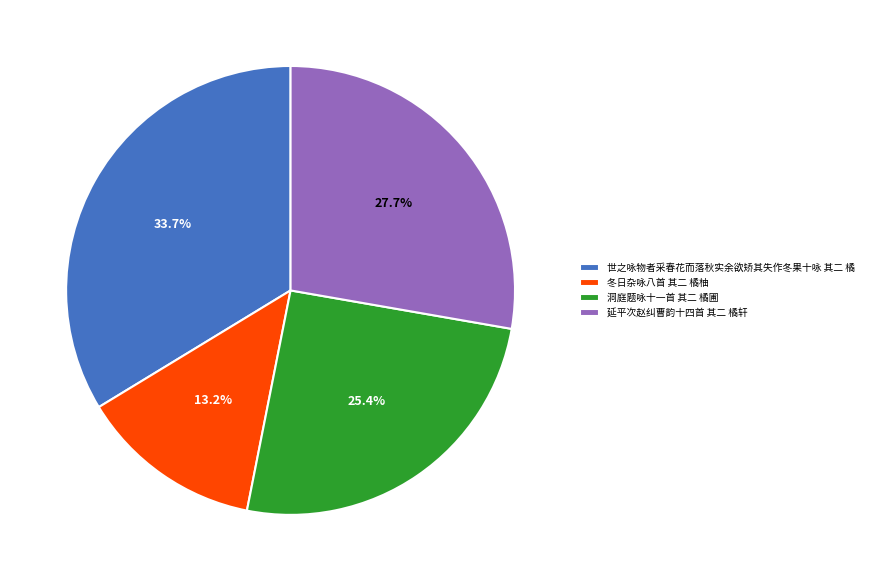

What percentage do 世之咏物者采春花而落秋实余欲矫其失作冬果十咏 其二 橘 and 延平次赵纠曹韵十四首 其二 橘轩 together represent?

61.4%